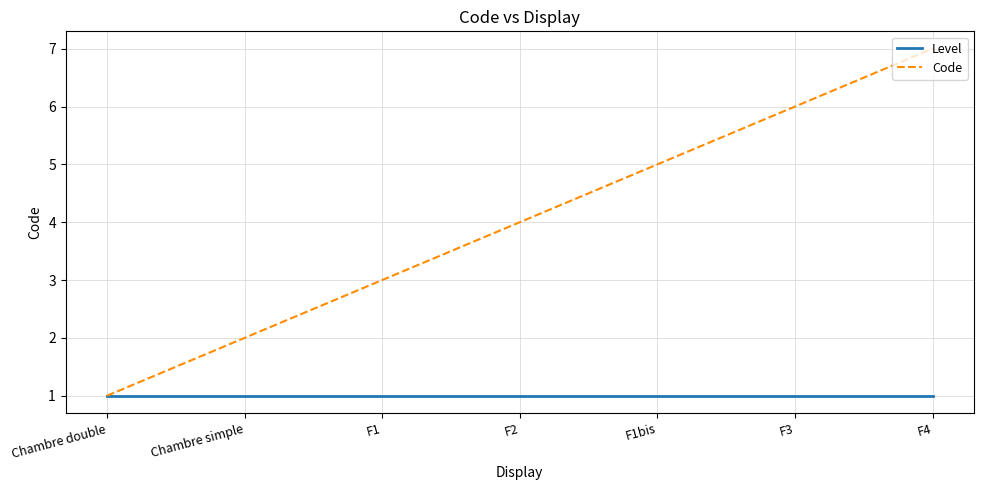

Reading right to left, what are all the values shown in this chart?

Level: 1	1	1	1	1	1	1
Code: 7	6	5	4	3	2	1